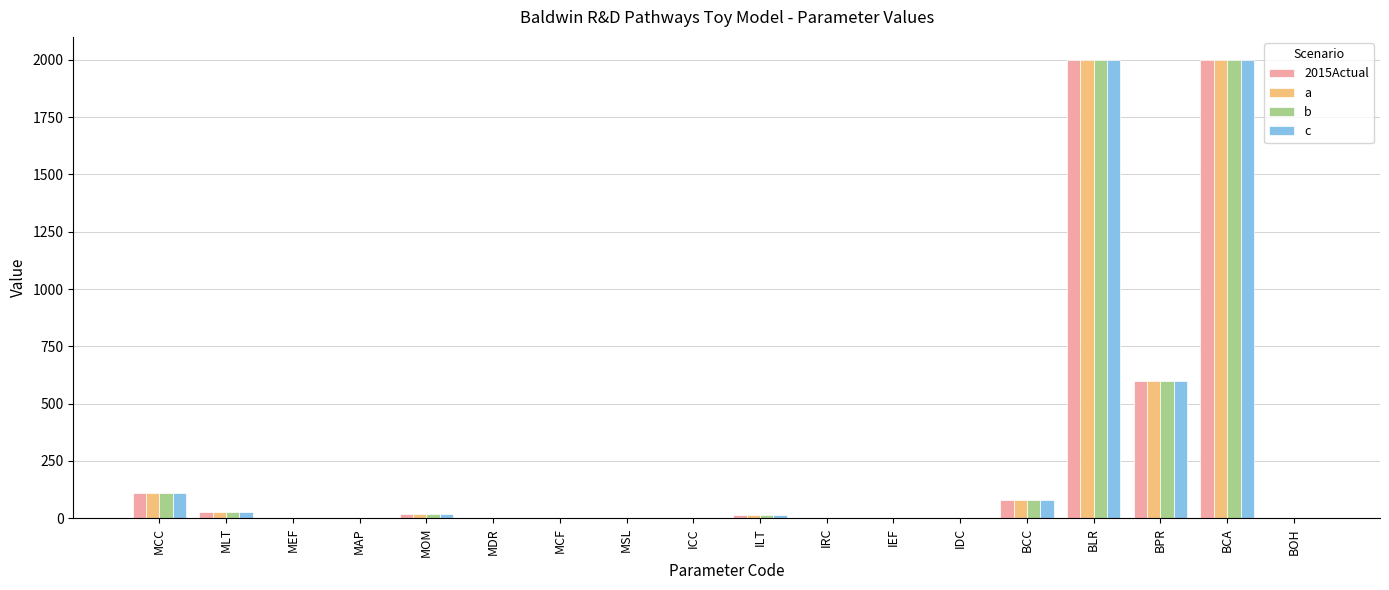

How many data points does each series have?

18